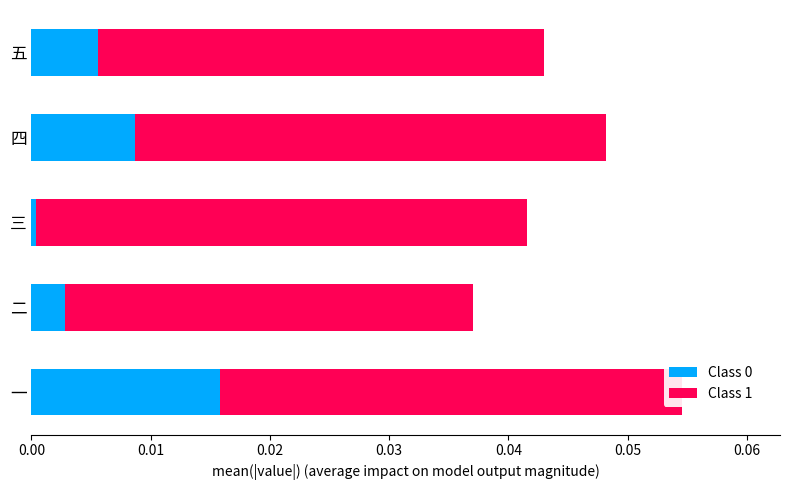

Is it true that Class 0 equals 0.0 at 五?

True